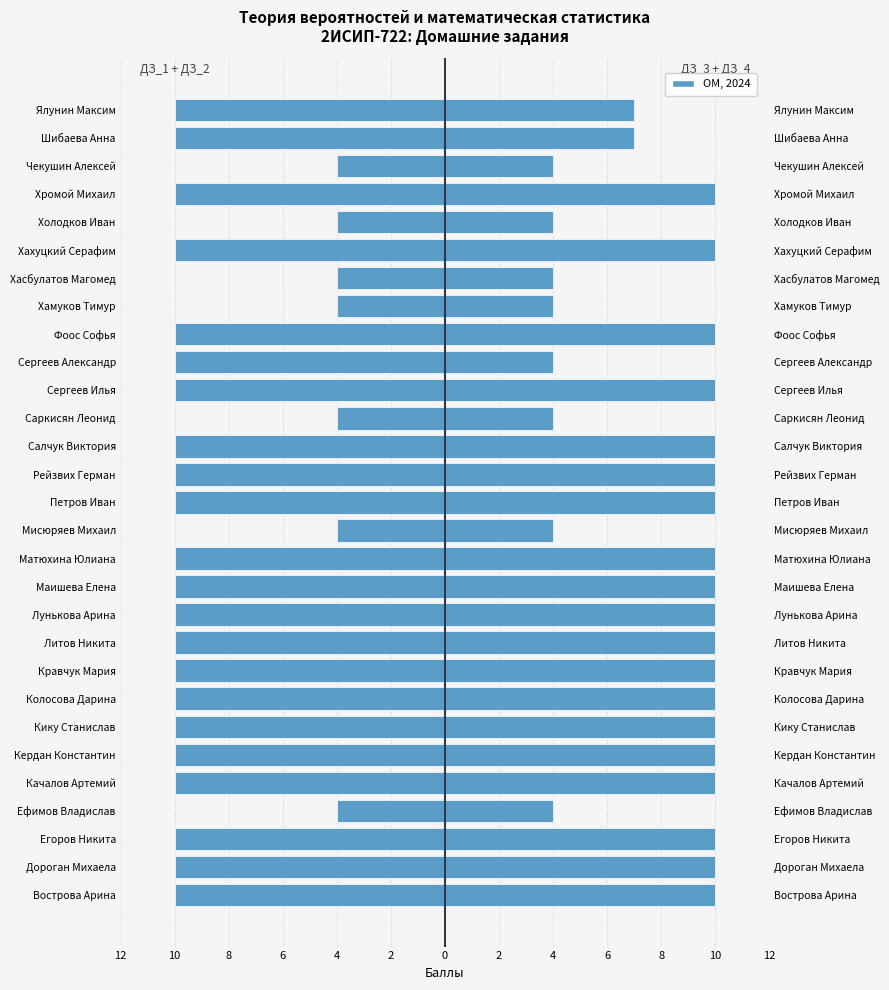

How many categories are shown in the chart?

29